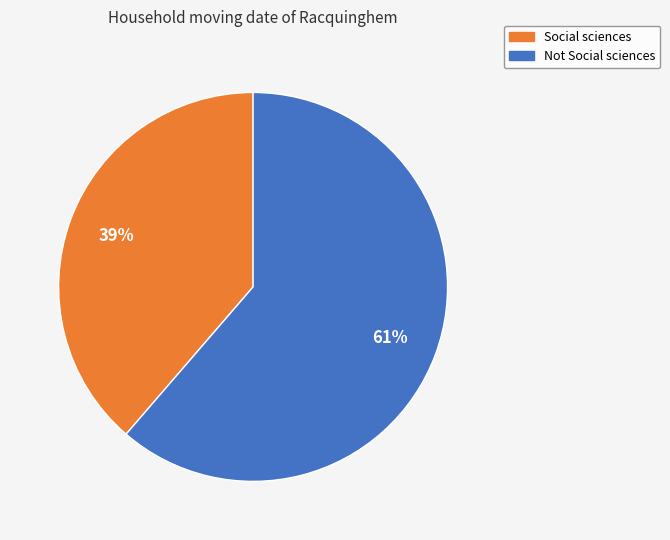

Does Not Social sciences represent more than half of the total?

Yes